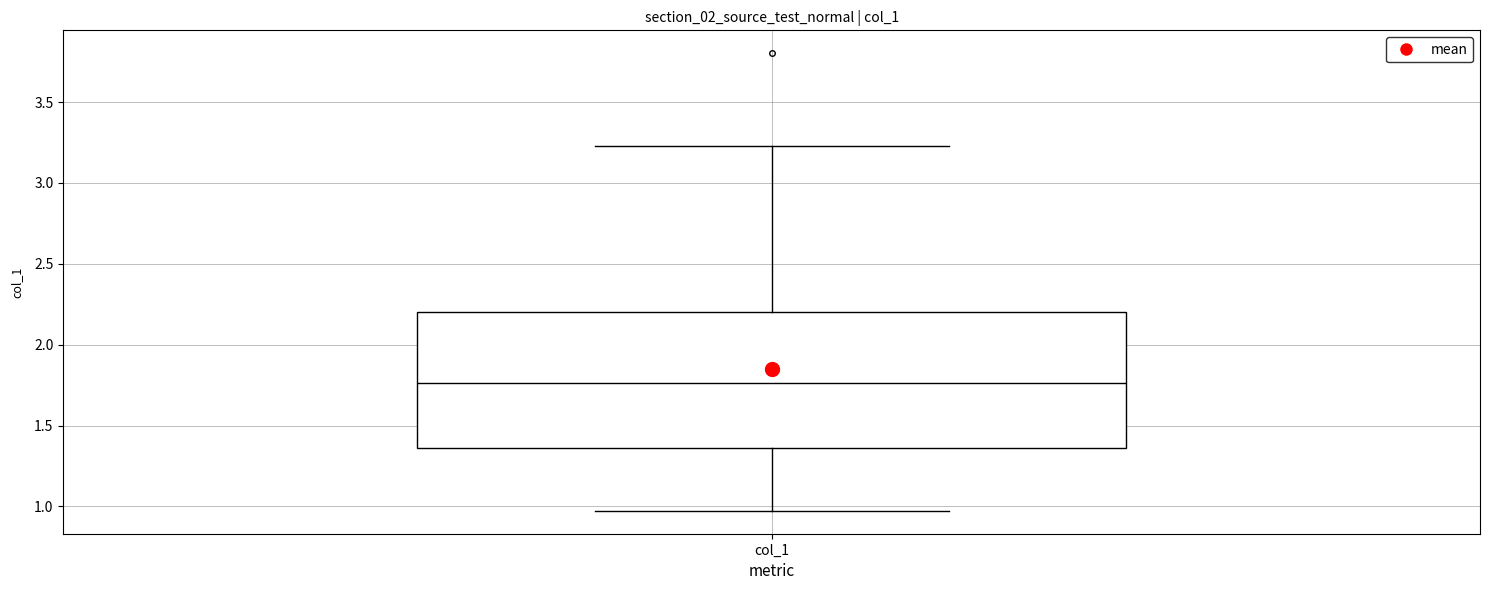

Where is the lower edge of the box for col_1 on the y-axis? The values are not printed on the chart, so give them approximately, as read against the axis.

1.35